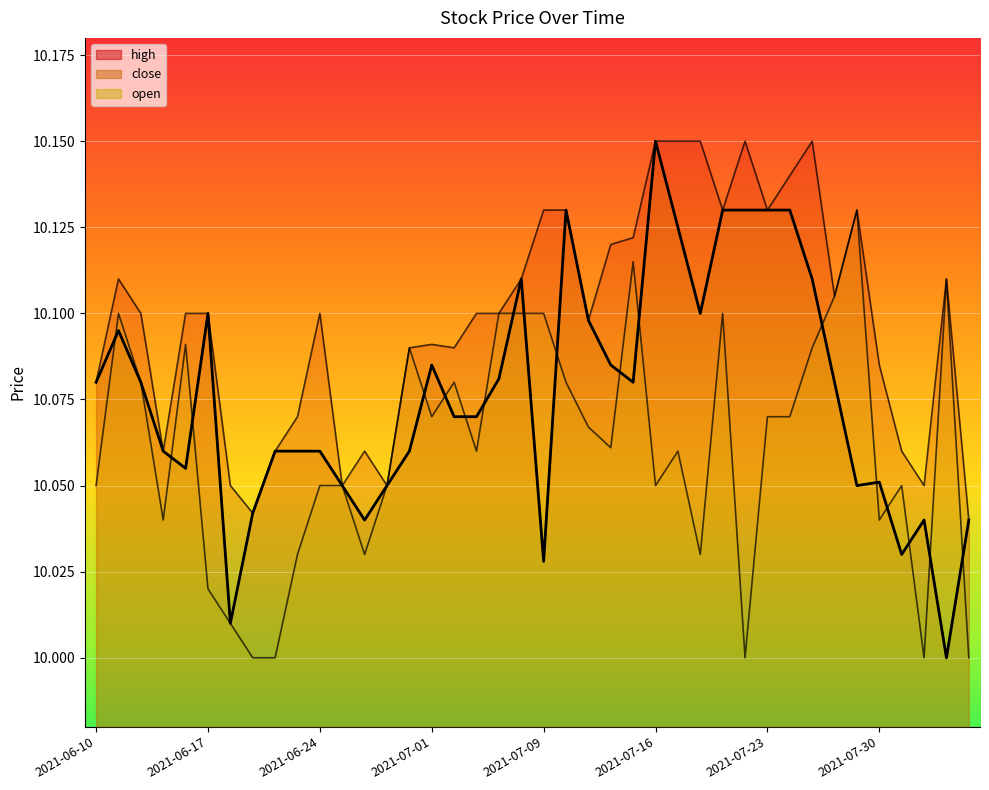

Count the number of categories in the chart.

40